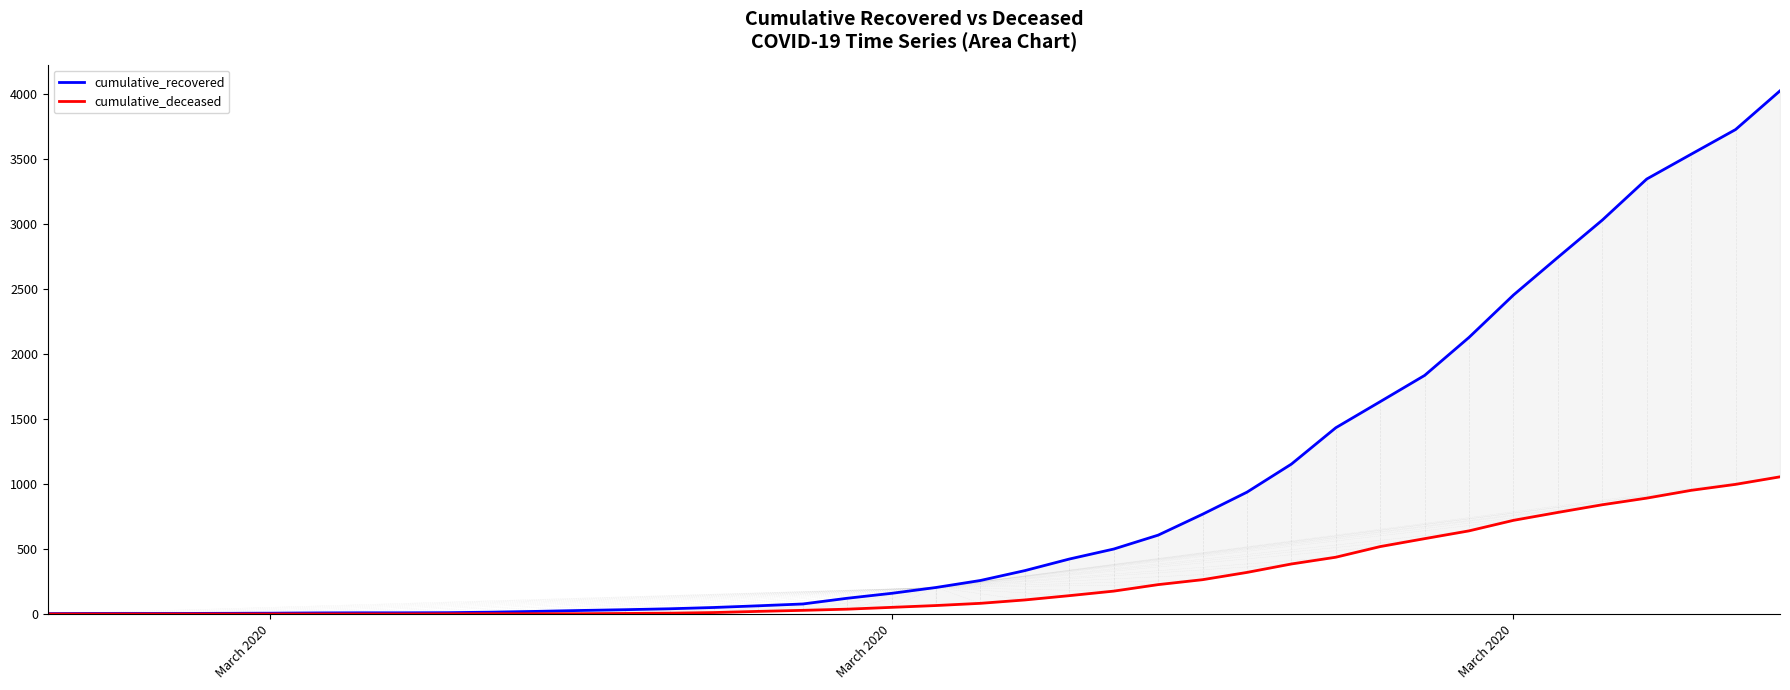

True or false: cumulative_recovered and cumulative_deceased intersect in this chart.

False